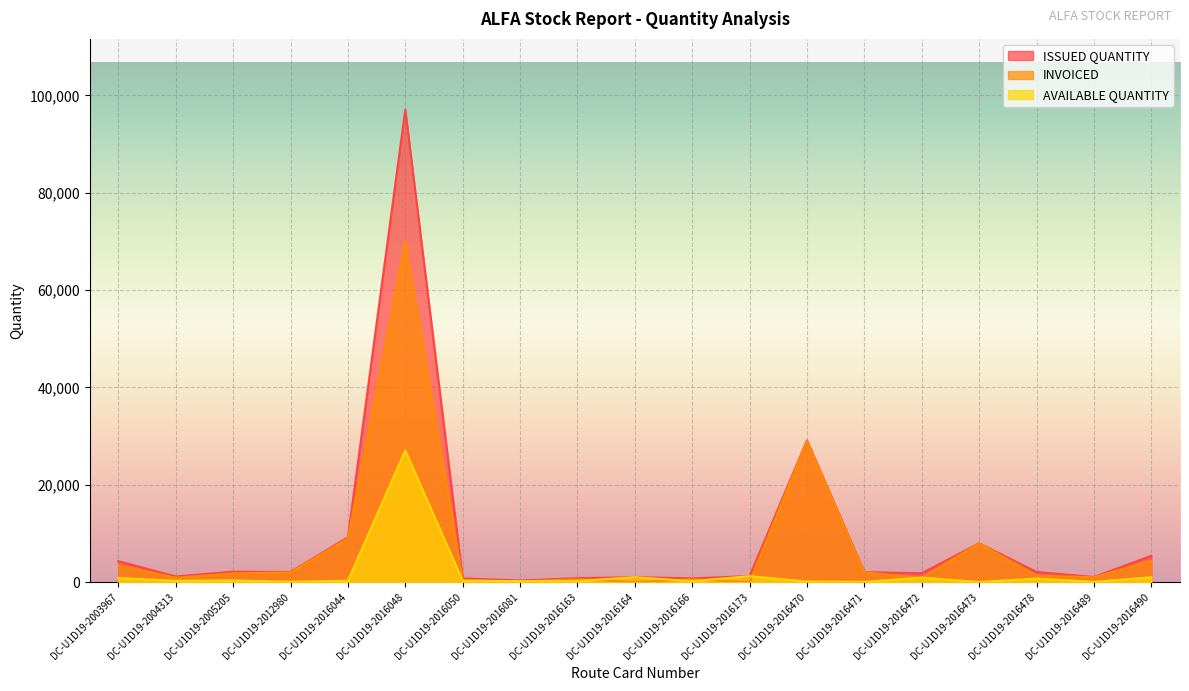

Is it true that AVAILABLE QUANTITY equals 41981 at DC-U1D19-2016048?

False